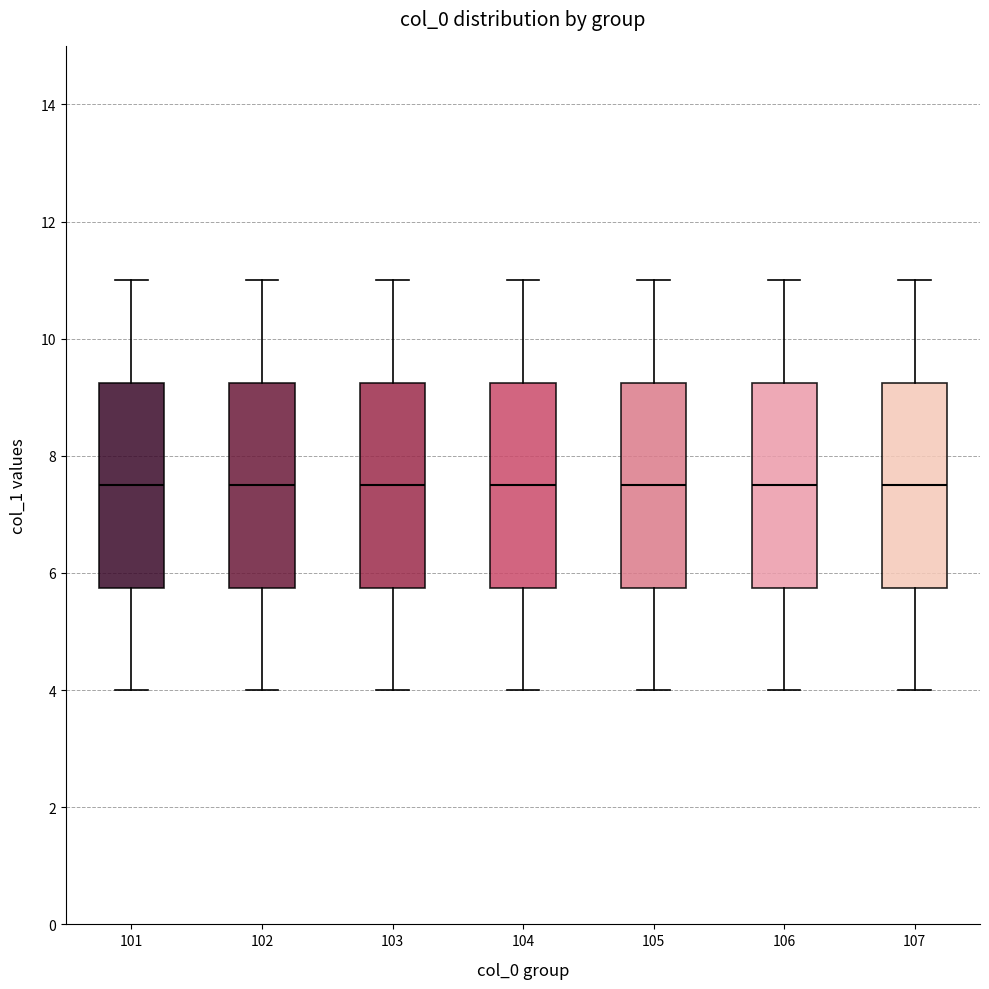

Reading left to right, read every box against the y-axis: the position of its median line, the range the box covers, and the ends of its whiskers. The values are not printed on the chart, so give them approximately, as read against the axis.

101: median 7.6, box 5.8 to 9.2, whiskers 4.0 to 11.0
102: median 7.6, box 5.8 to 9.2, whiskers 4.0 to 11.0
103: median 7.6, box 5.8 to 9.2, whiskers 4.0 to 11.0
104: median 7.6, box 5.8 to 9.2, whiskers 4.0 to 11.0
105: median 7.6, box 5.8 to 9.2, whiskers 4.0 to 11.0
106: median 7.6, box 5.8 to 9.2, whiskers 4.0 to 11.0
107: median 7.6, box 5.8 to 9.2, whiskers 4.0 to 11.0